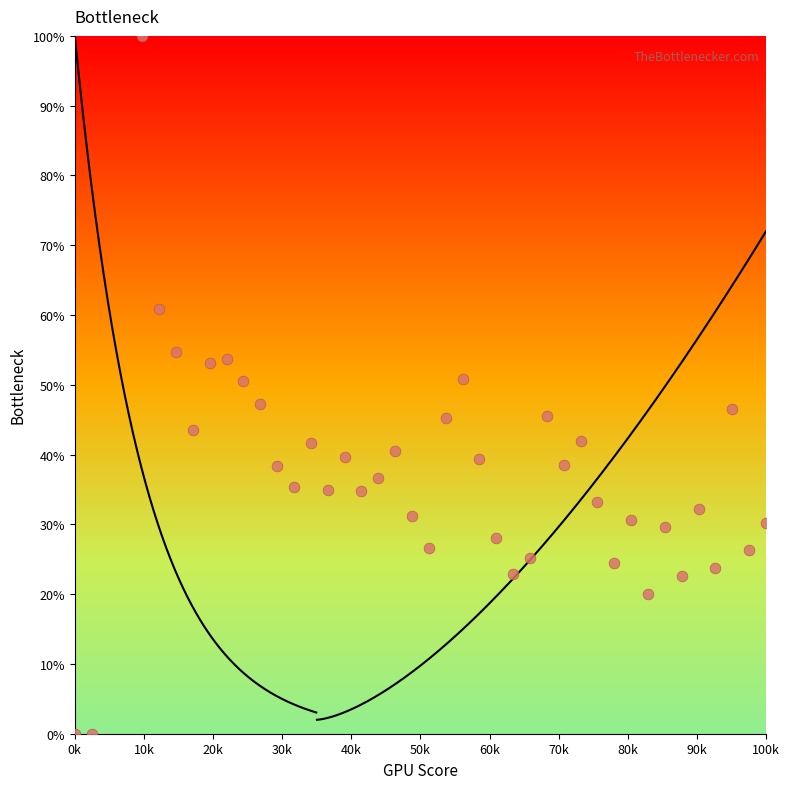

What is the range of X values (max minus min)?

100000.0